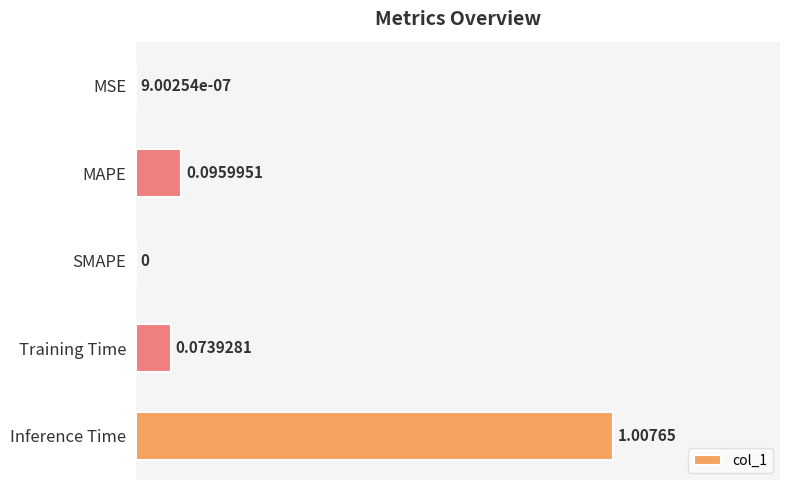

Which label corresponds to the largest value in the chart?

Inference Time